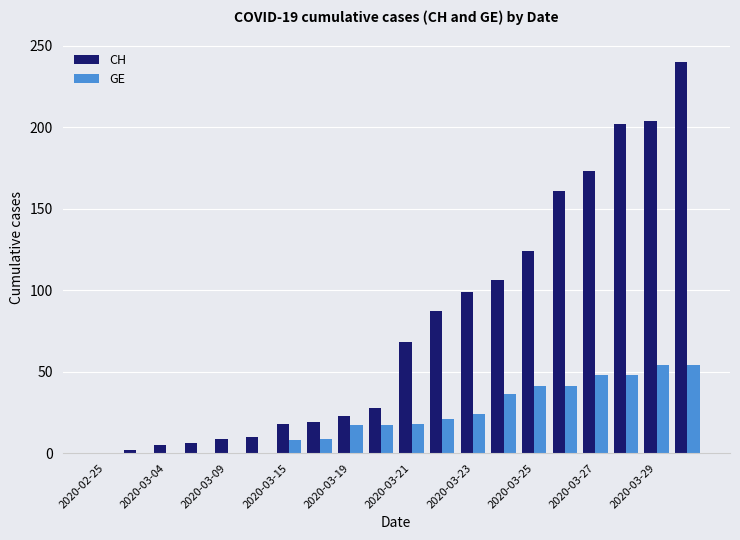

Which series has the largest total across all categories?

CH